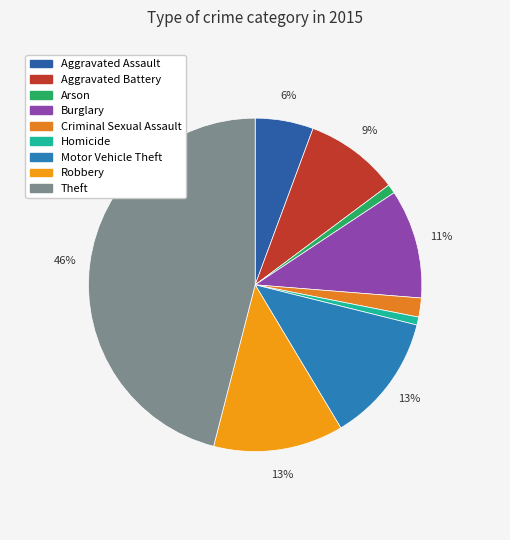

Count the number of slices in the pie.

9